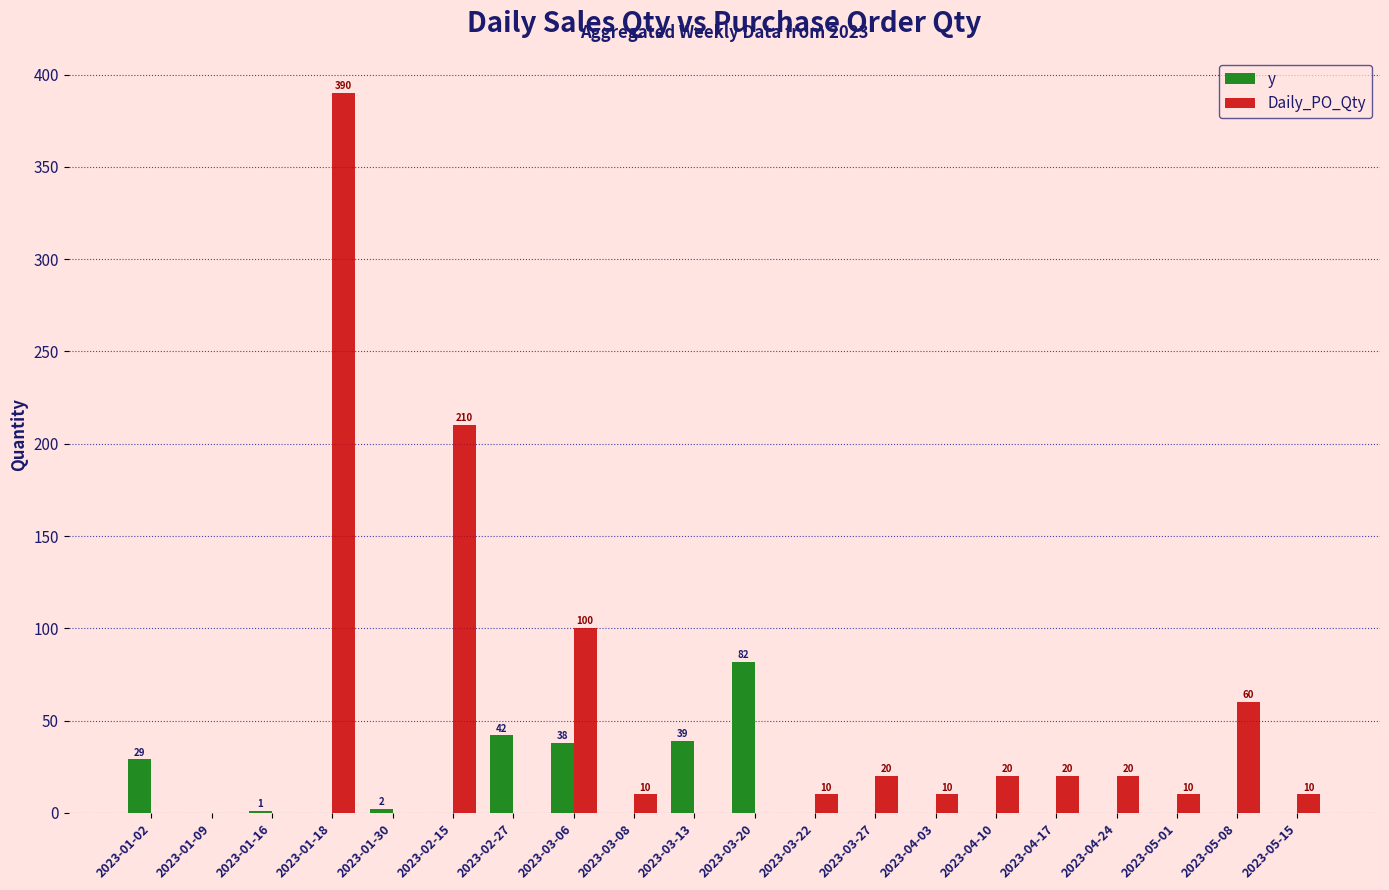

What is the total value across all series at 2023-05-01?

10